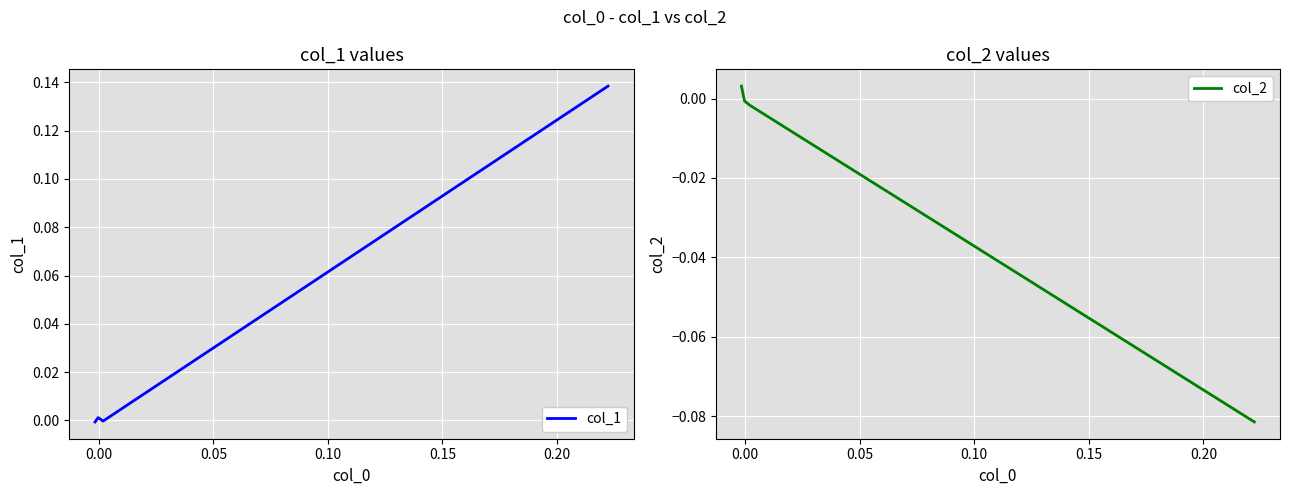

How many intersections are there between col_1 and col_2?

1